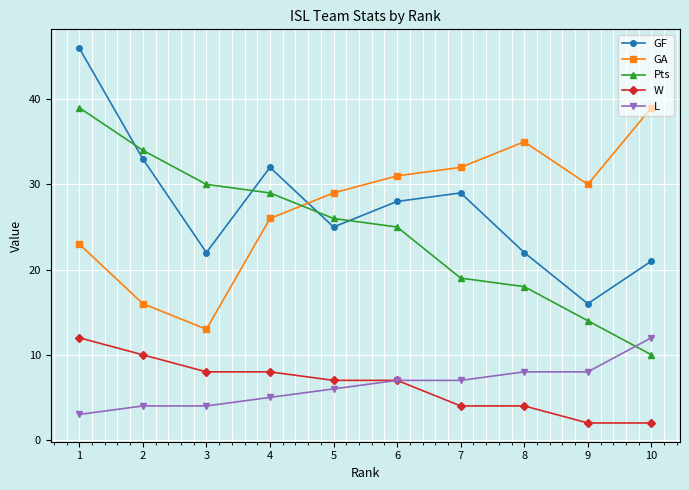

Reading right to left, extract all data points from this chart.

GF: 10=21	9=16	8=22	7=29	6=28	5=25	4=32	3=22	2=33	1=46
GA: 10=39	9=30	8=35	7=32	6=31	5=29	4=26	3=13	2=16	1=23
Pts: 10=10	9=14	8=18	7=19	6=25	5=26	4=29	3=30	2=34	1=39
W: 10=2	9=2	8=4	7=4	6=7	5=7	4=8	3=8	2=10	1=12
L: 10=12	9=8	8=8	7=7	6=7	5=6	4=5	3=4	2=4	1=3